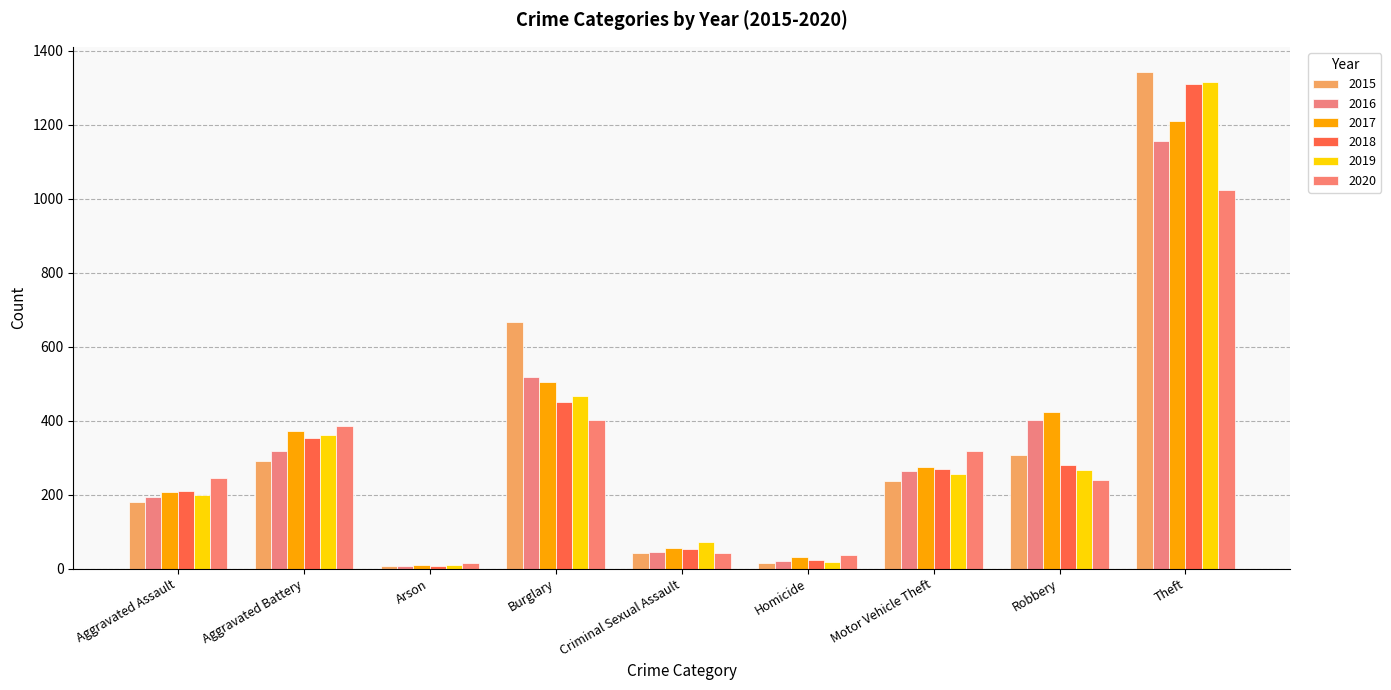

The 2017 series shows 424 at Robbery. True or false?

True